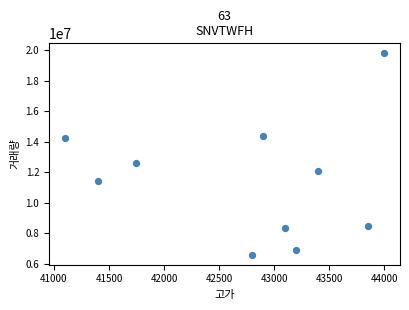

What Y value in the scatter plot is closest to 13194264?

12631983